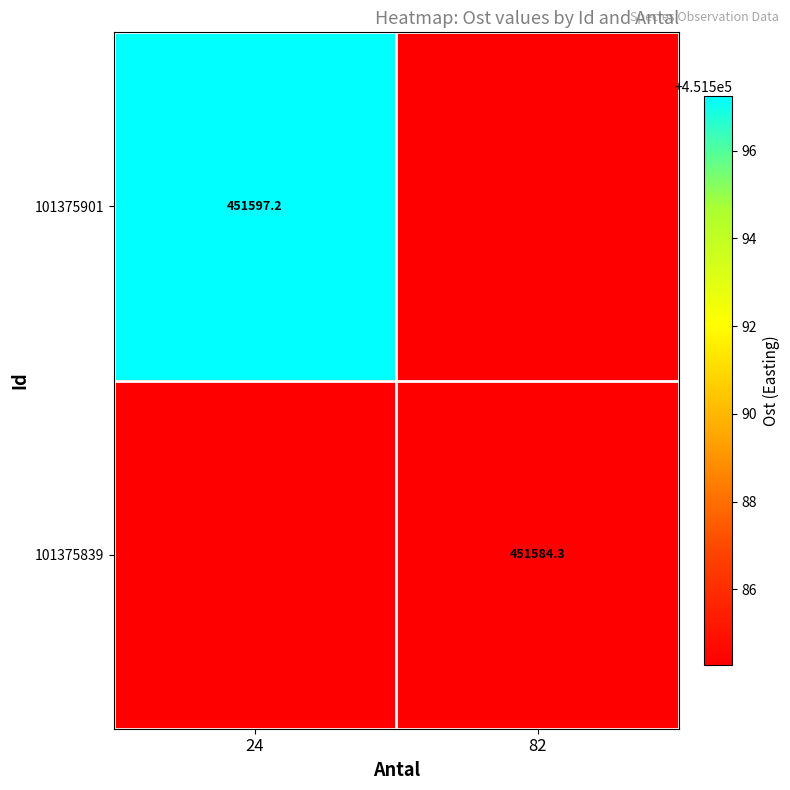

Is it true that 101375839 equals 159978.6 at 24?

False